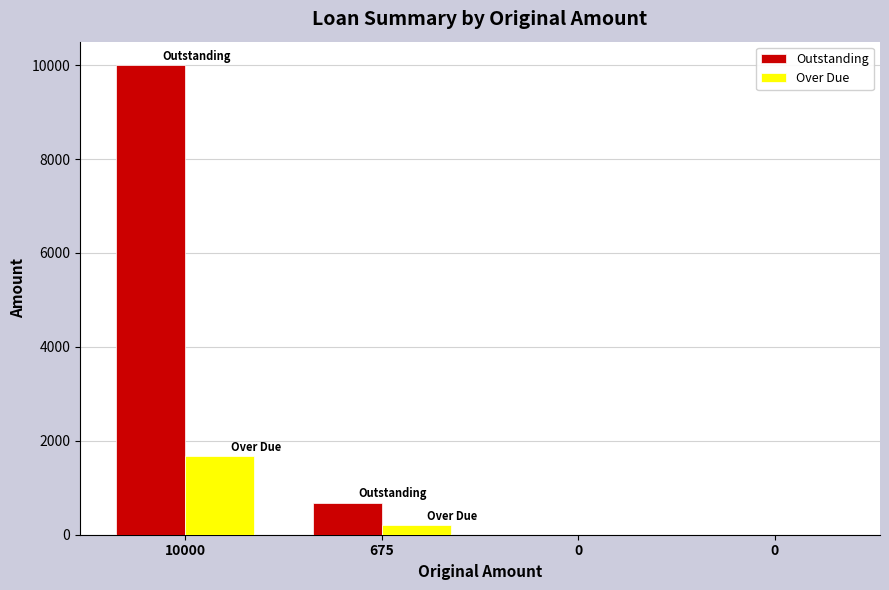

Are the bars horizontal?

No